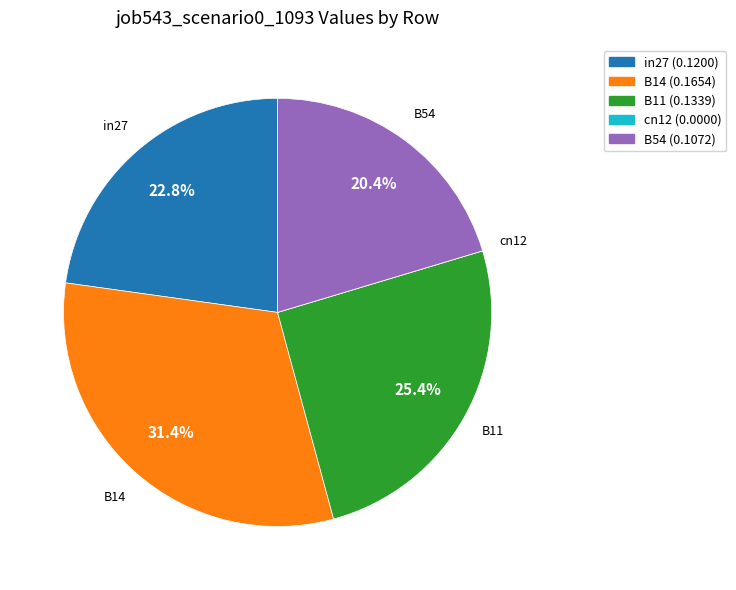

To the nearest percent, what is the combined percentage of B54 and B14?

52%